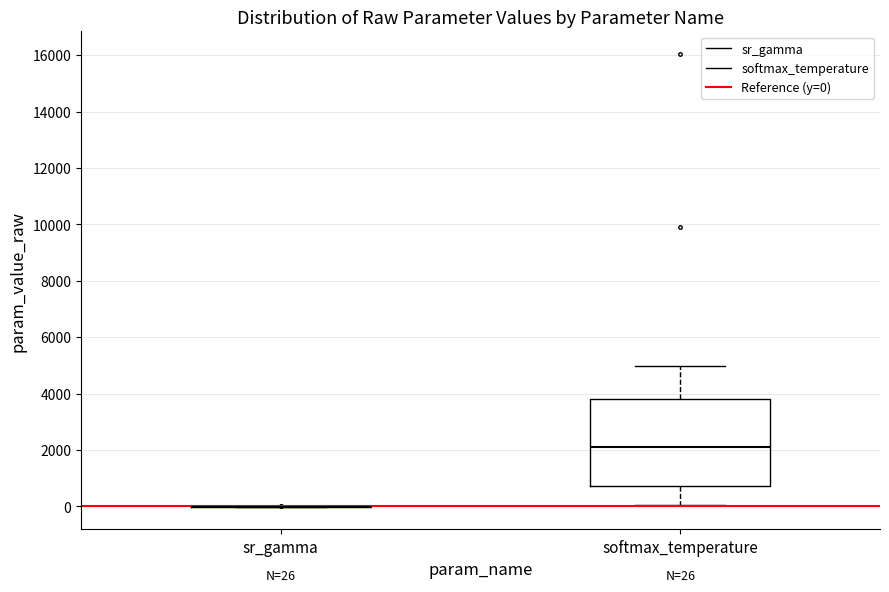

Comparing the boxes themselves (not the whiskers), which one is the tallest?

softmax_temperature